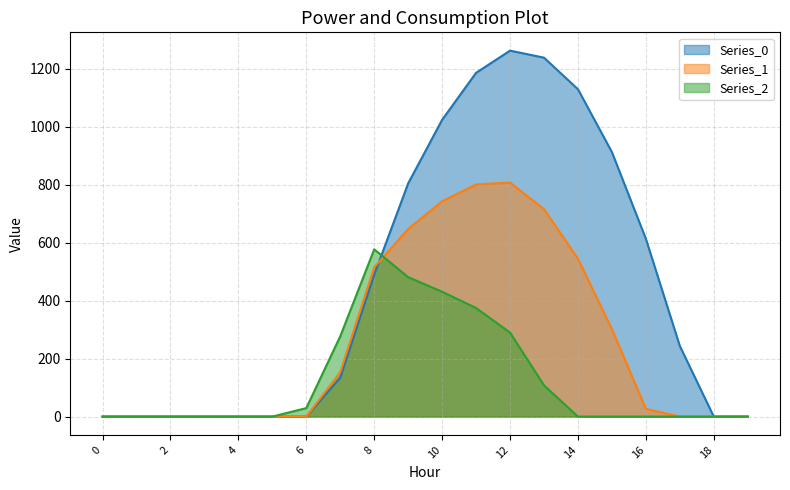

Is the value of Series_1 at 1 greater than the value of Series_0 at 17?

No